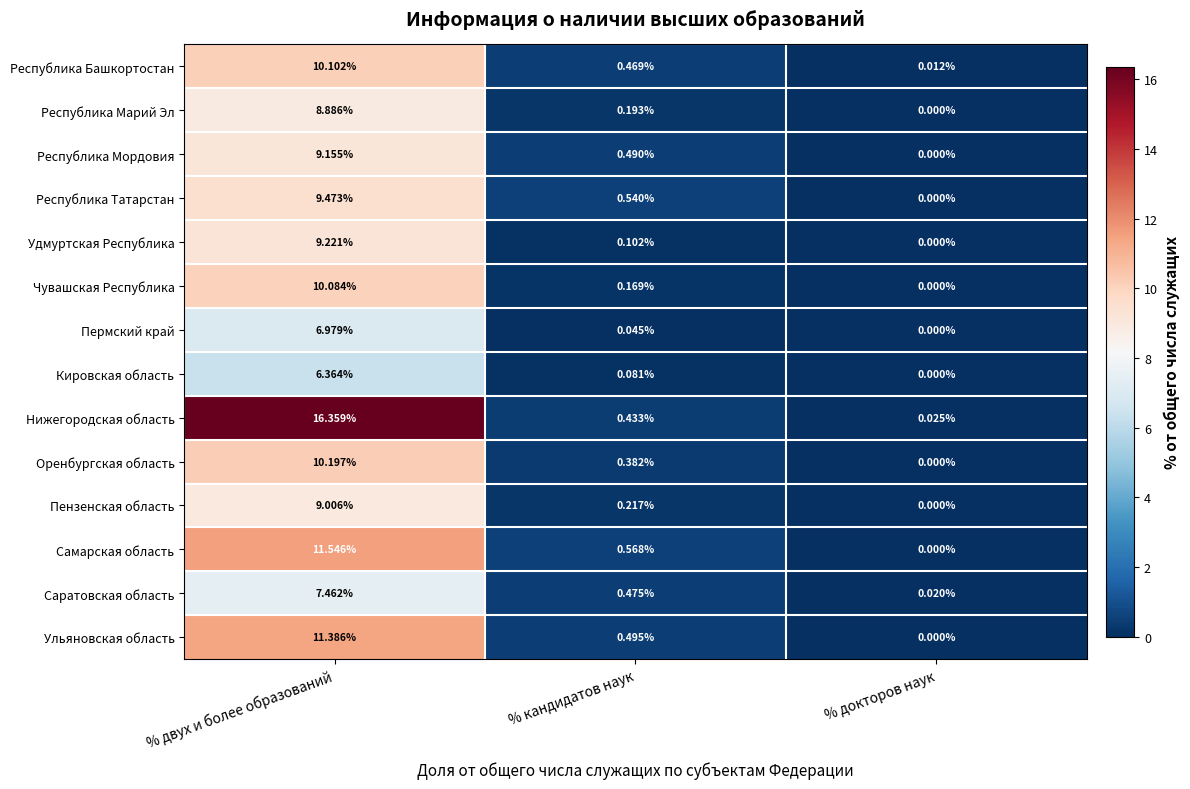

At % кандидатов наук, list the series in order from smallest to largest.

Пермский край, Кировская область, Удмуртская Республика, Чувашская Республика, Республика Марий Эл, Пензенская область, Оренбургская область, Нижегородская область, Республика Башкортостан, Саратовская область, Республика Мордовия, Ульяновская область, Республика Татарстан, Самарская область